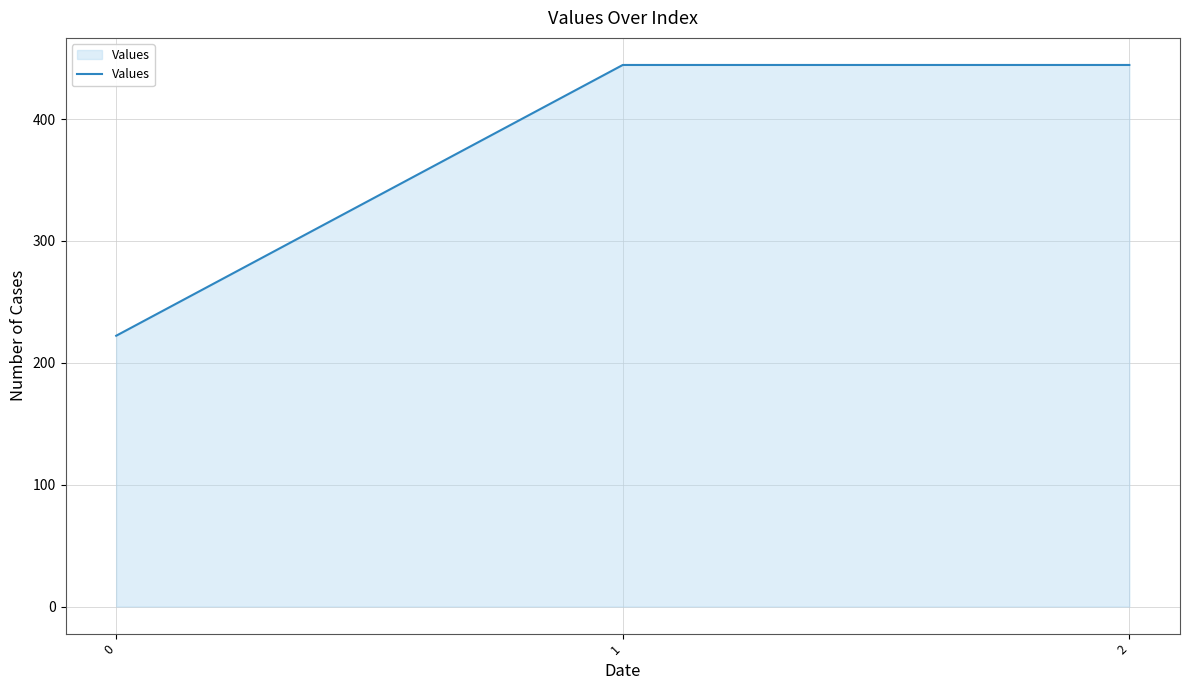

What is the sum of the values at 0 and 2?

666.7